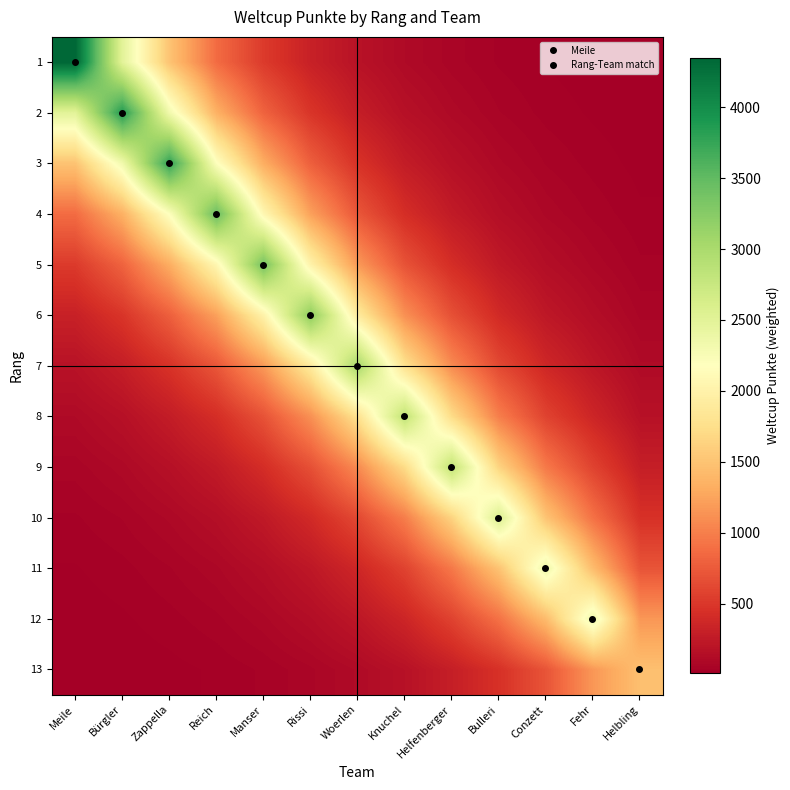

What is the greatest value displayed?

4347.0